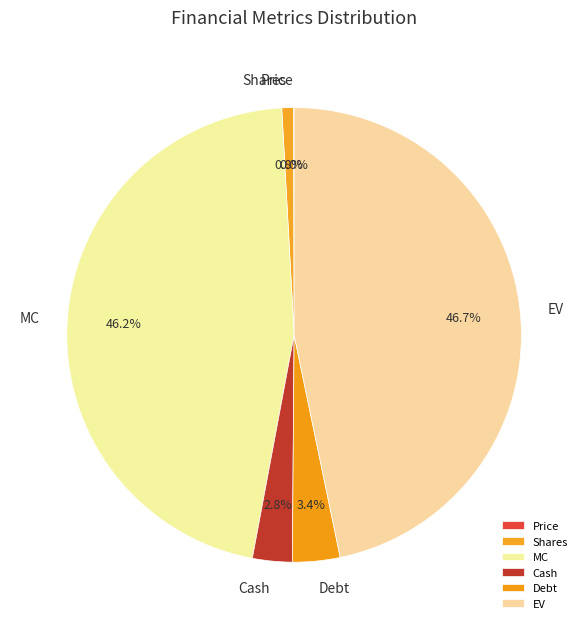

Which category has the biggest portion of the pie?

EV